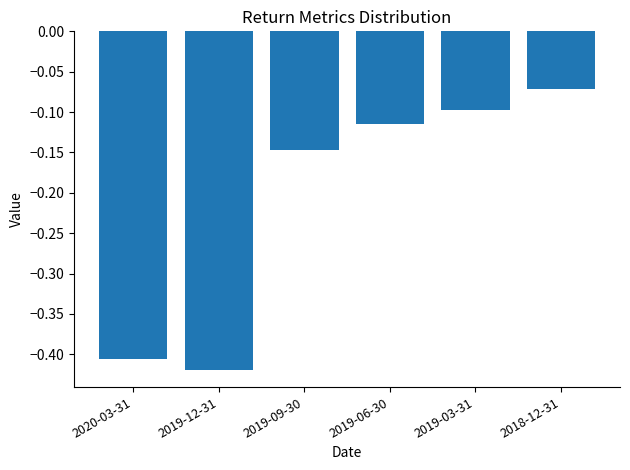

At which category does the chart reach its minimum across all series?

2019-12-31